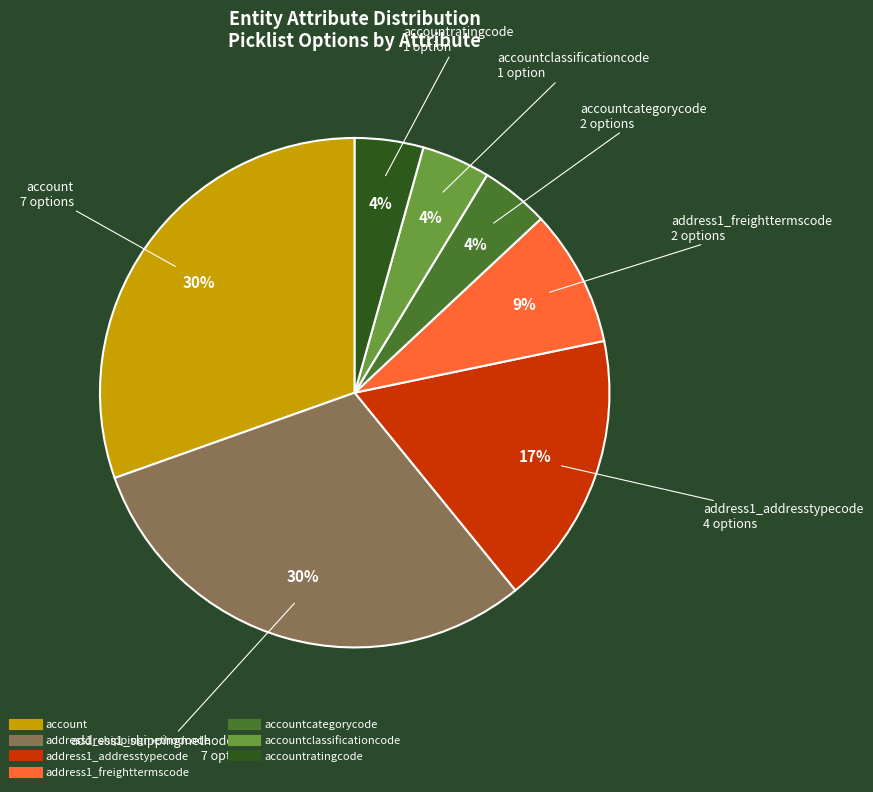

How many slices are in this pie chart?

7